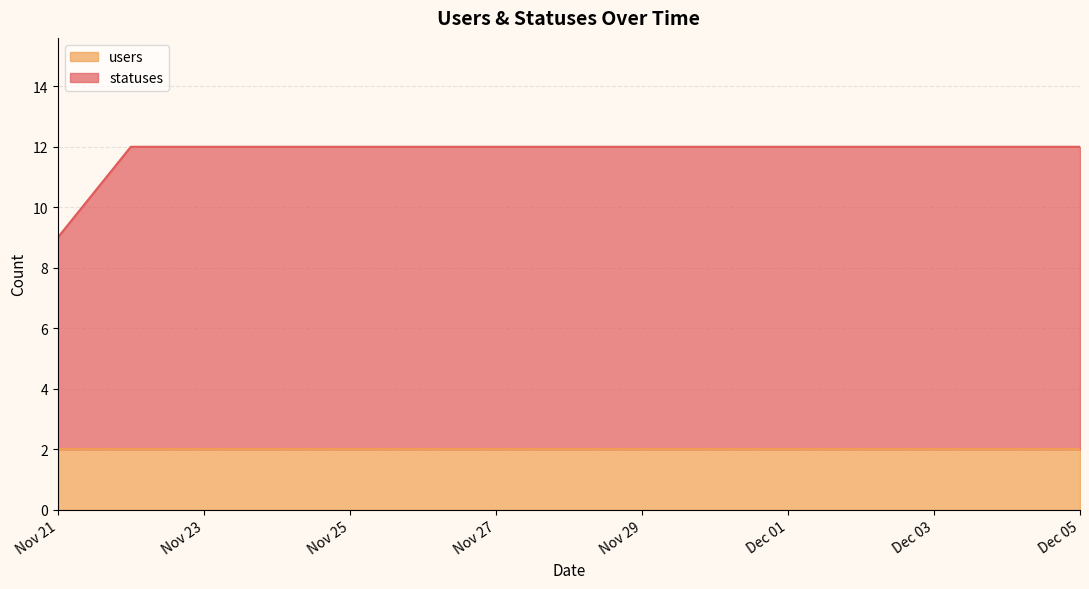

The users series shows 1 at Nov 21. True or false?

False